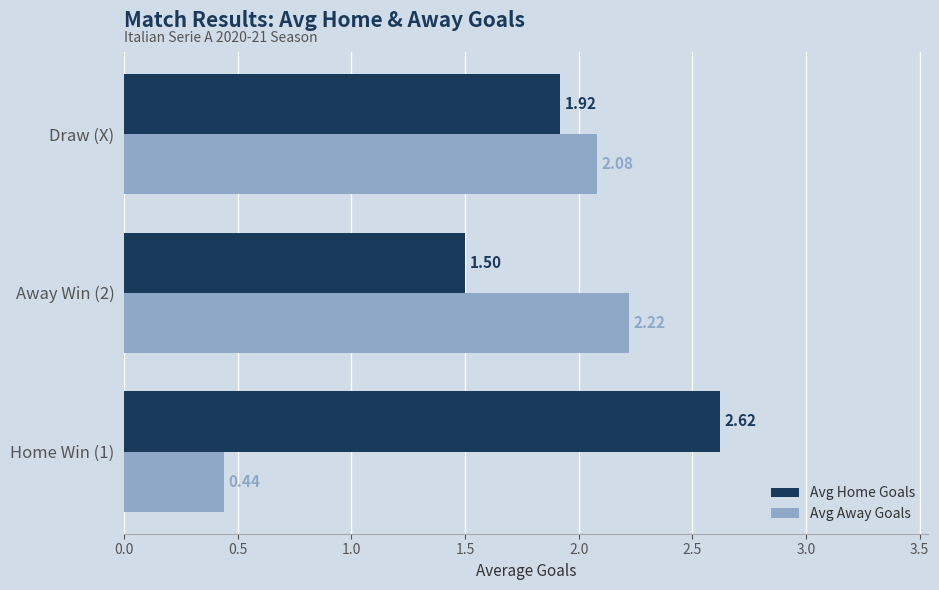

At how many categories does at least one series exceed 1?

3